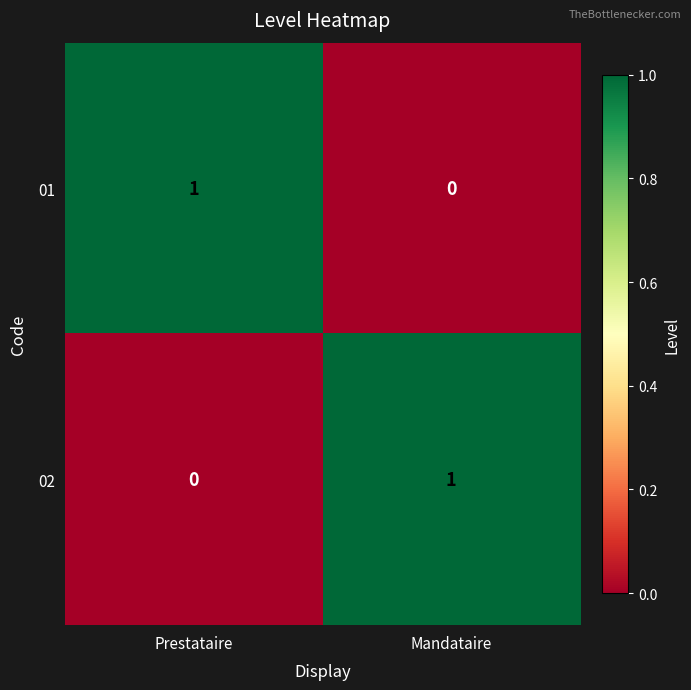

At which label is 02 closest to 0?

Prestataire